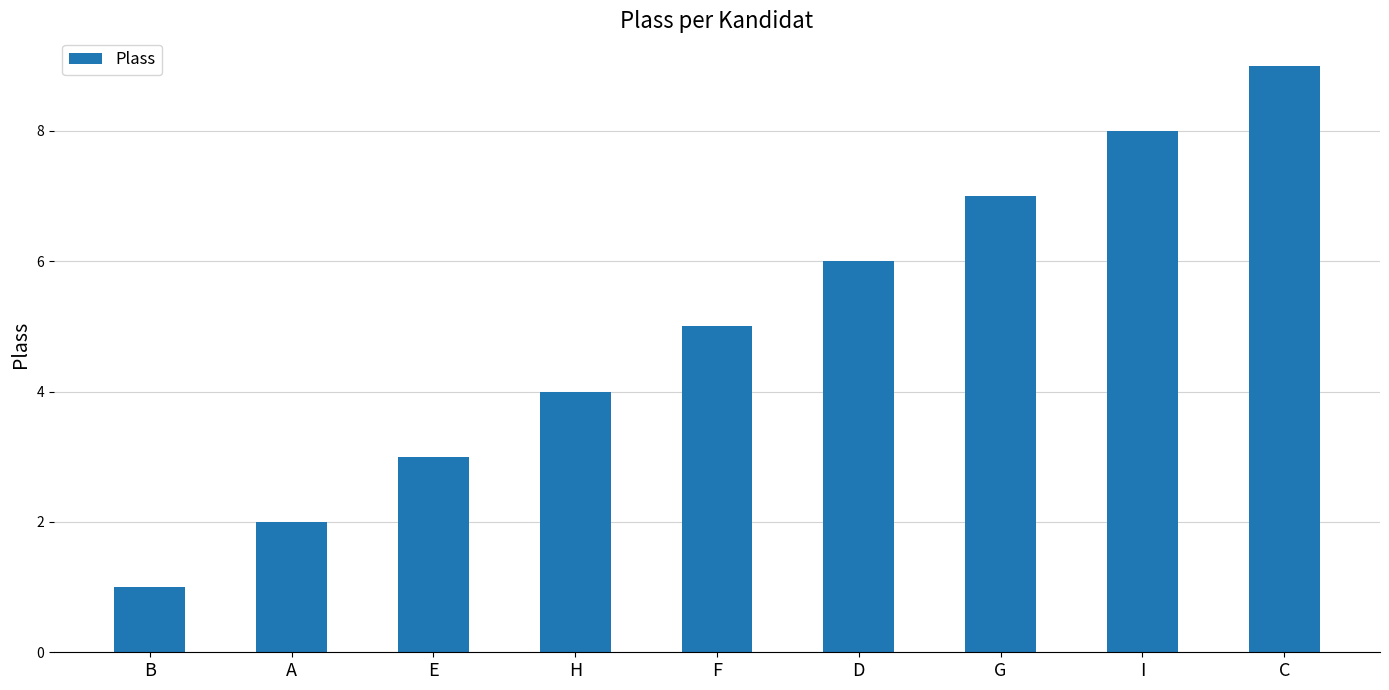

List the labels in order of value, largest first.

C, I, G, D, F, H, E, A, B